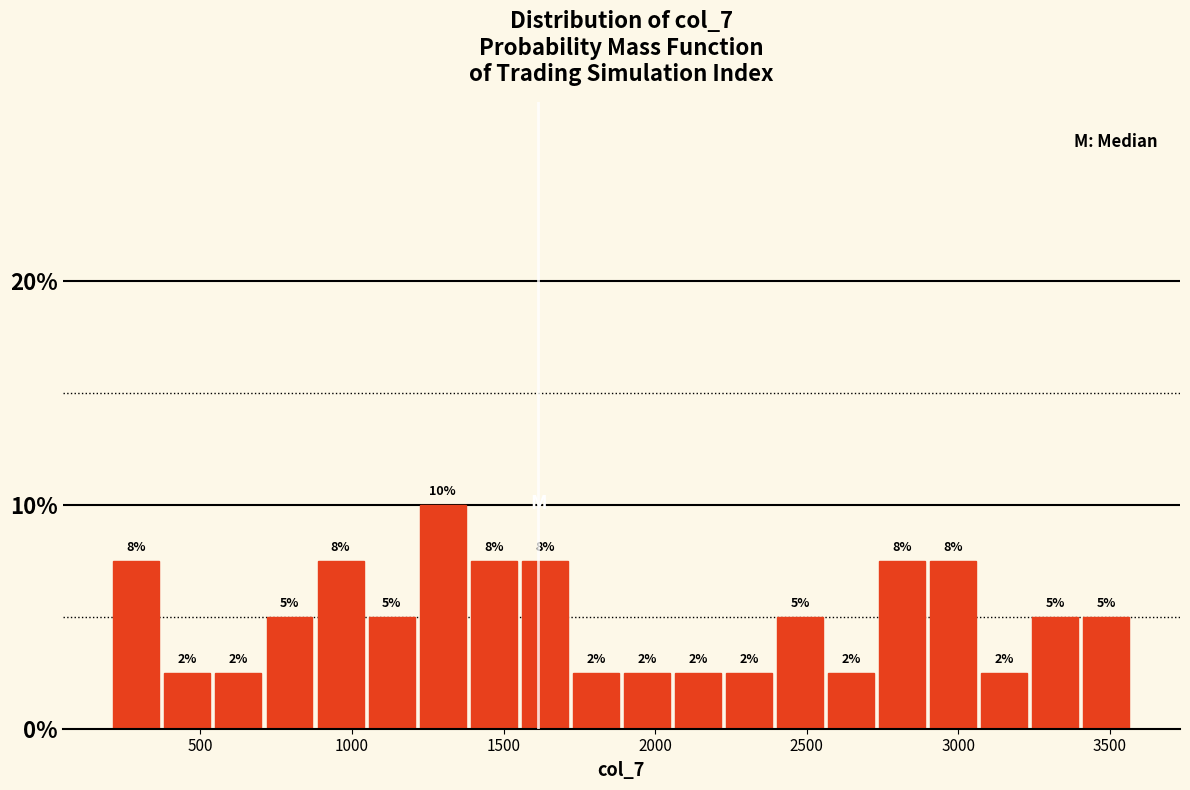

Around what value on the x-axis is the tallest bar? Give the approximate position of its centre, as read against the axis.

1300